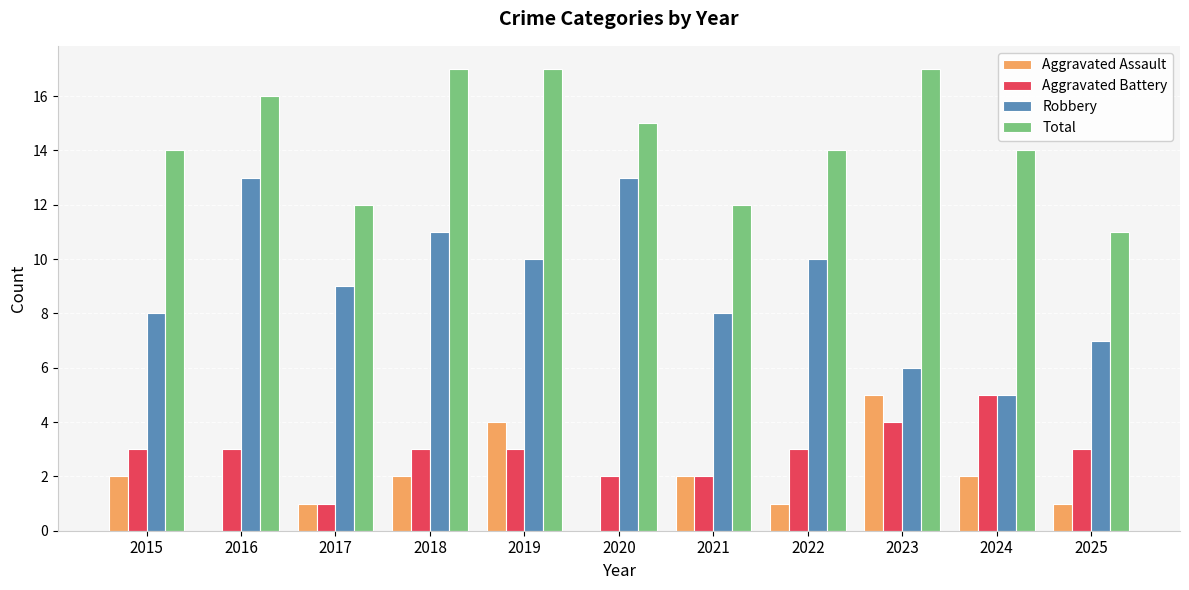

True or false: Aggravated Assault has a value of 5 at 2023.

True